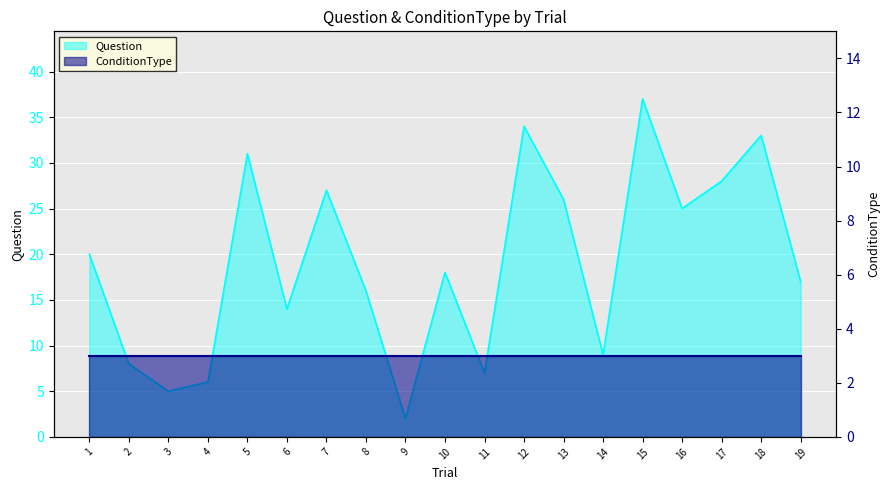

How many interior local valleys (lower than both neighbors) does the data have?

6